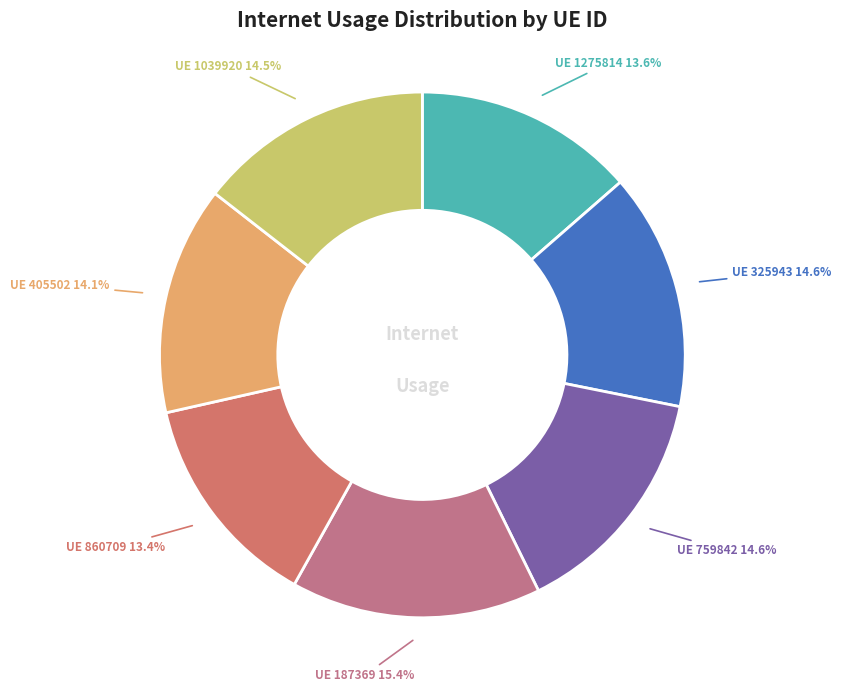

Count the number of slices in the pie.

7